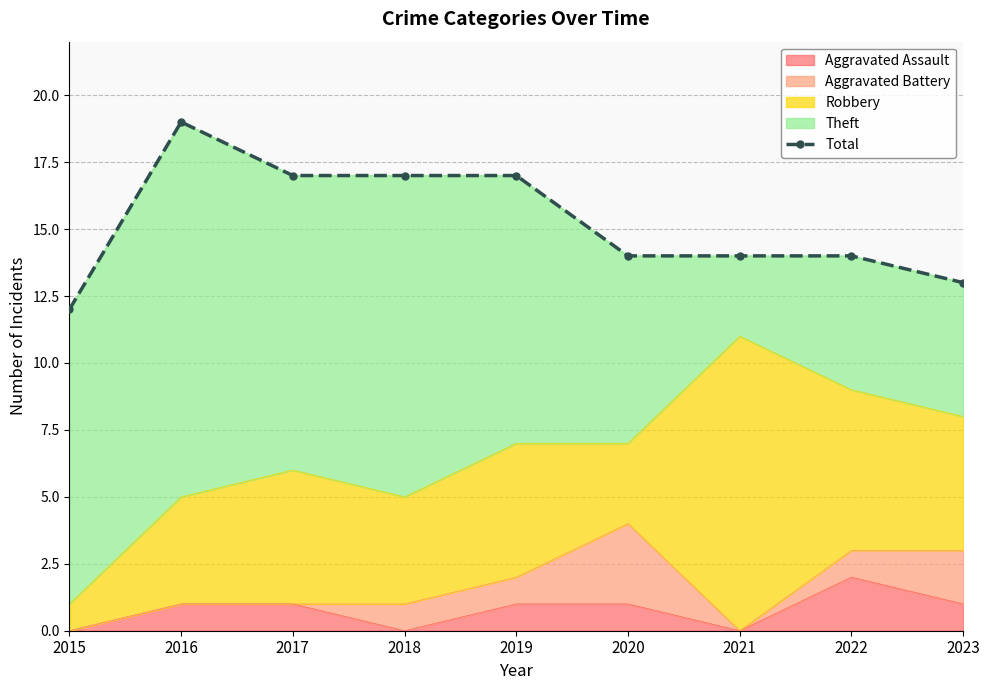

Does the chart have visible grid lines?

Yes